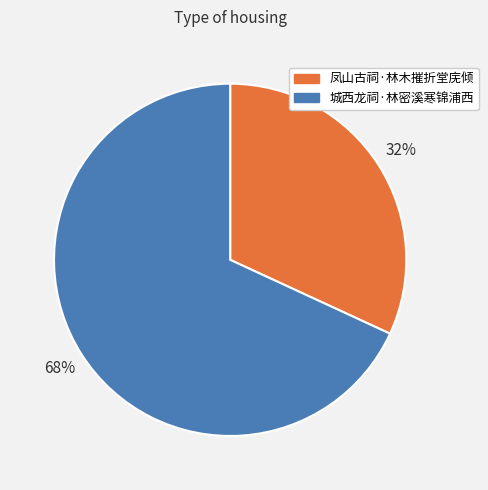

Does 凤山古祠·林木摧折堂庑倾 account for over 50% of the chart?

No